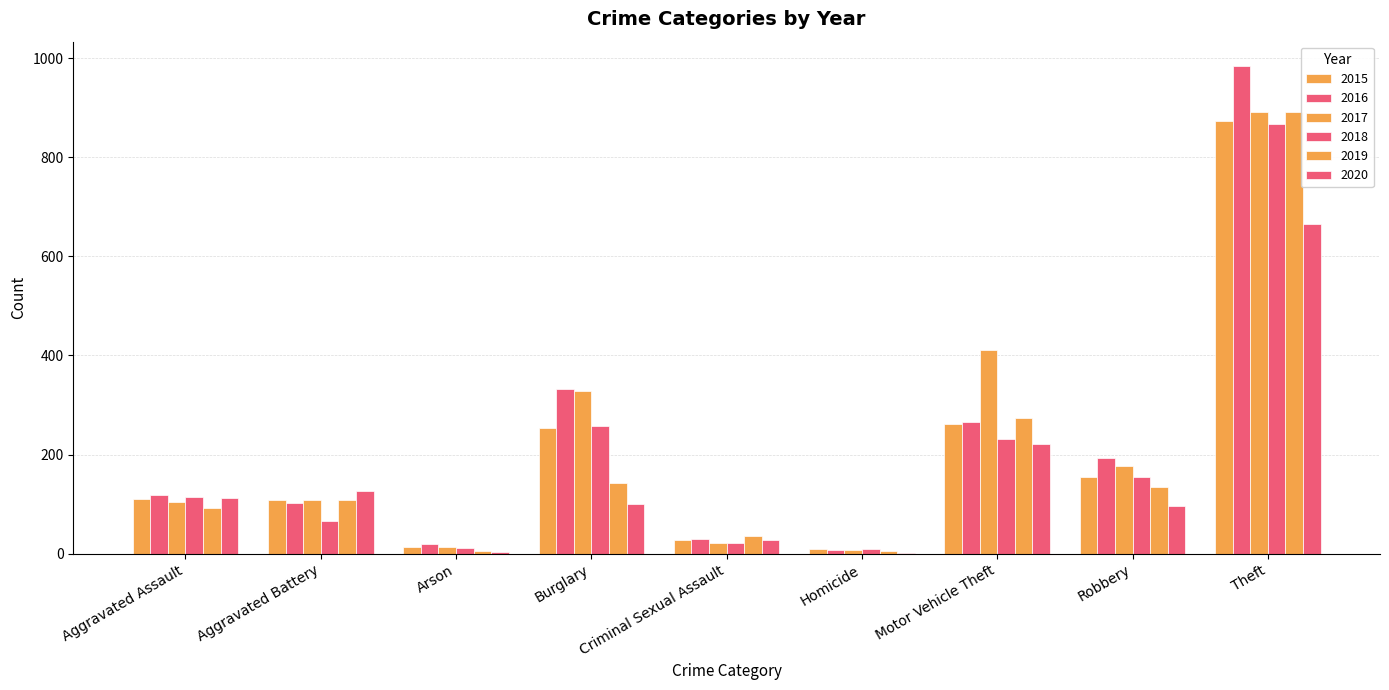

How many data points does each series have?

9